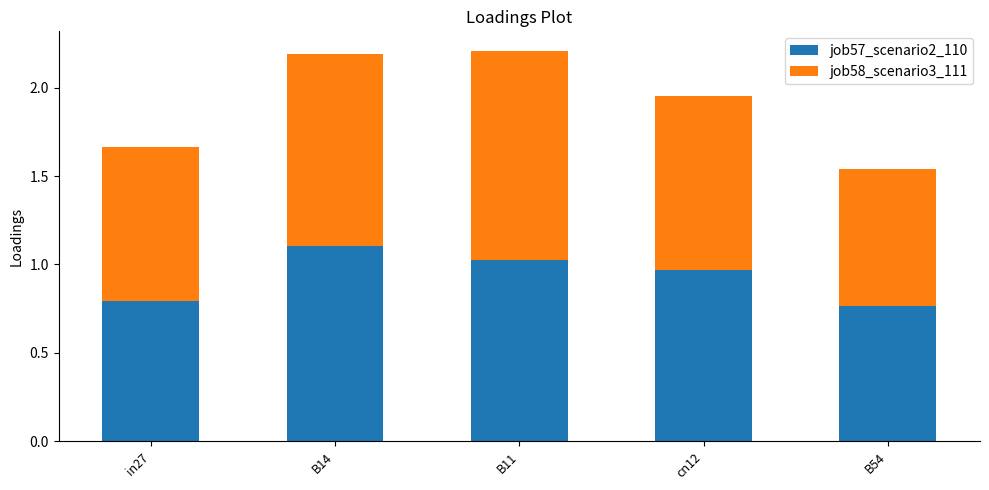

What is the total value across all series at B11?

2.2